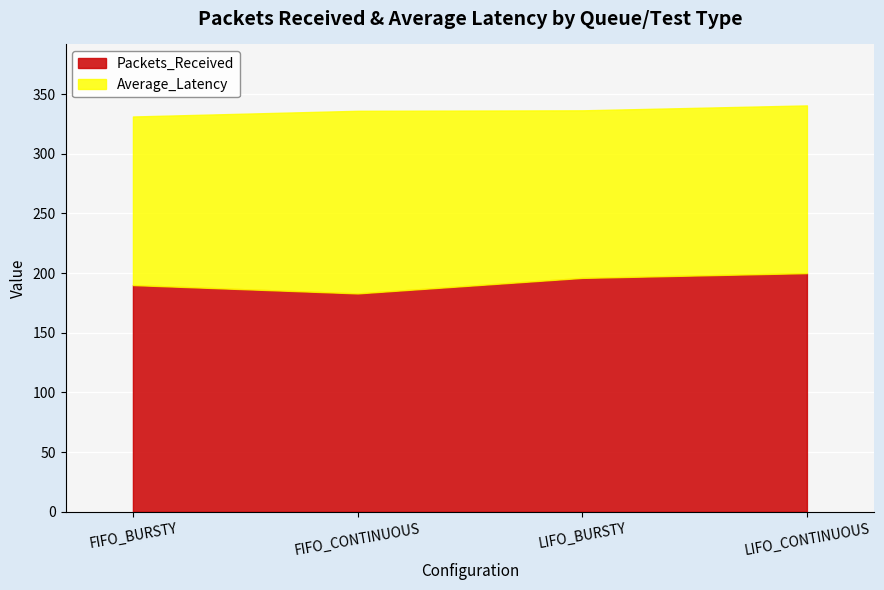

True or false: Average_Latency and Packets_Received intersect in this chart.

False